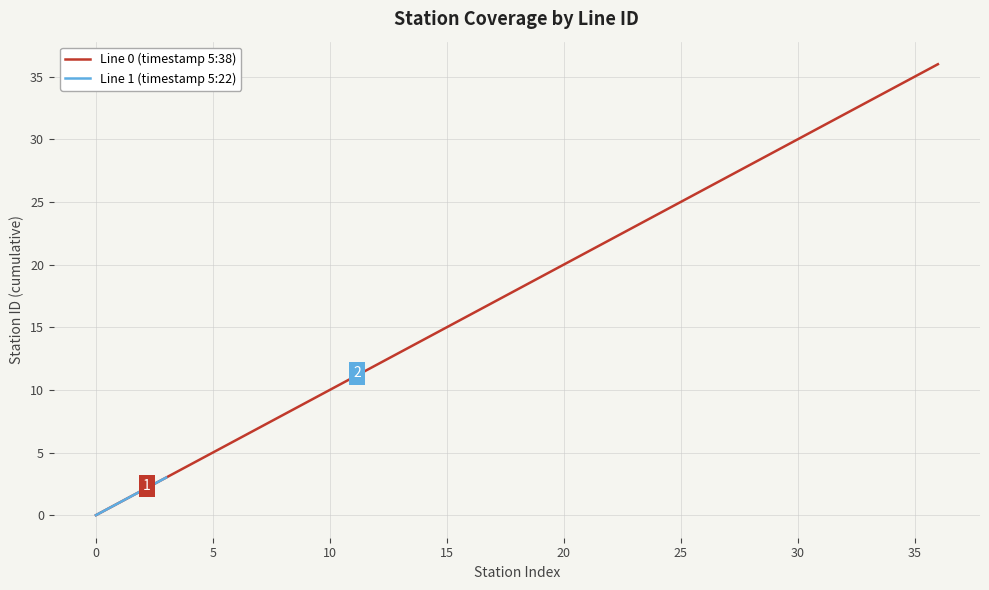

The Line 0 (timestamp 5:38) series shows 50 at 35. True or false?

False